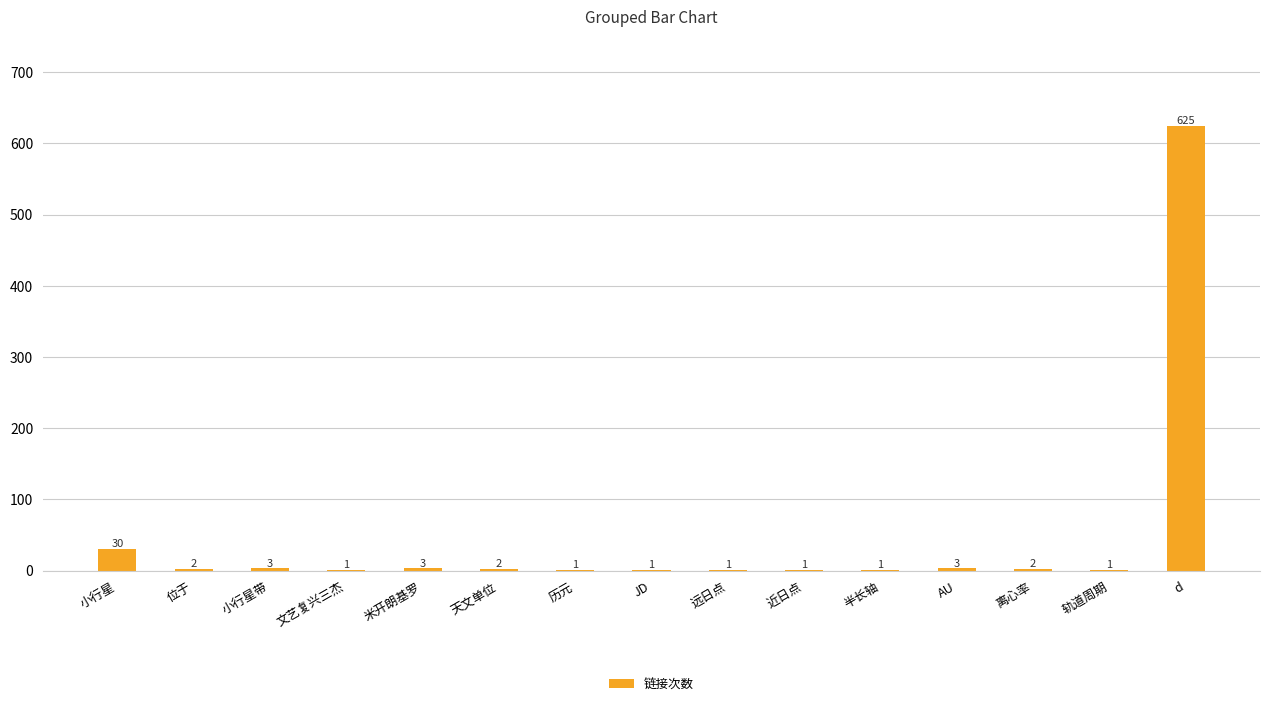

What is the sum of the values at JD and 天文单位?

3